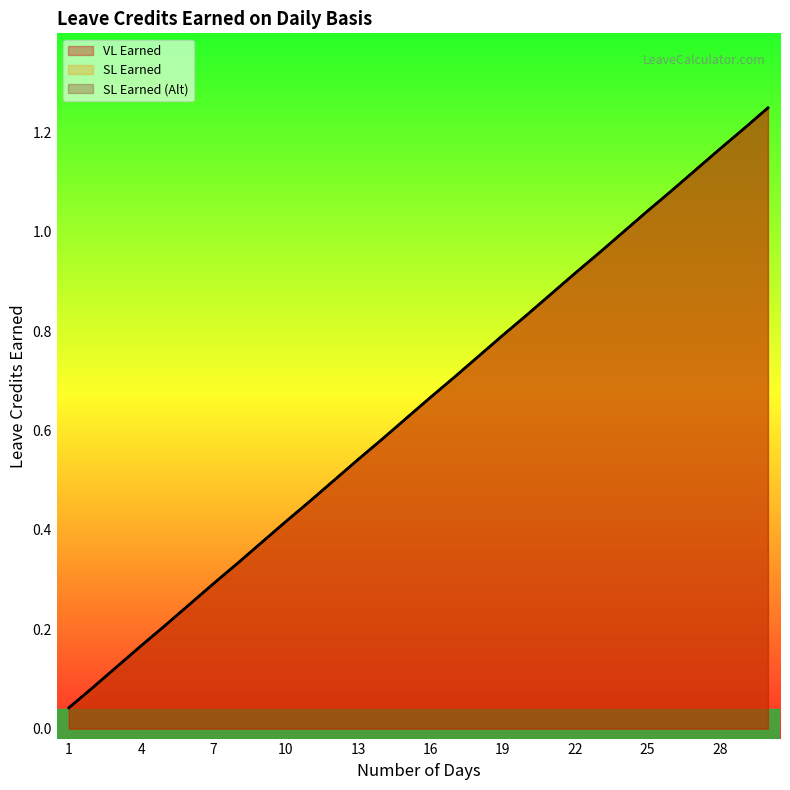

At which category does the chart reach its peak across all series?

30